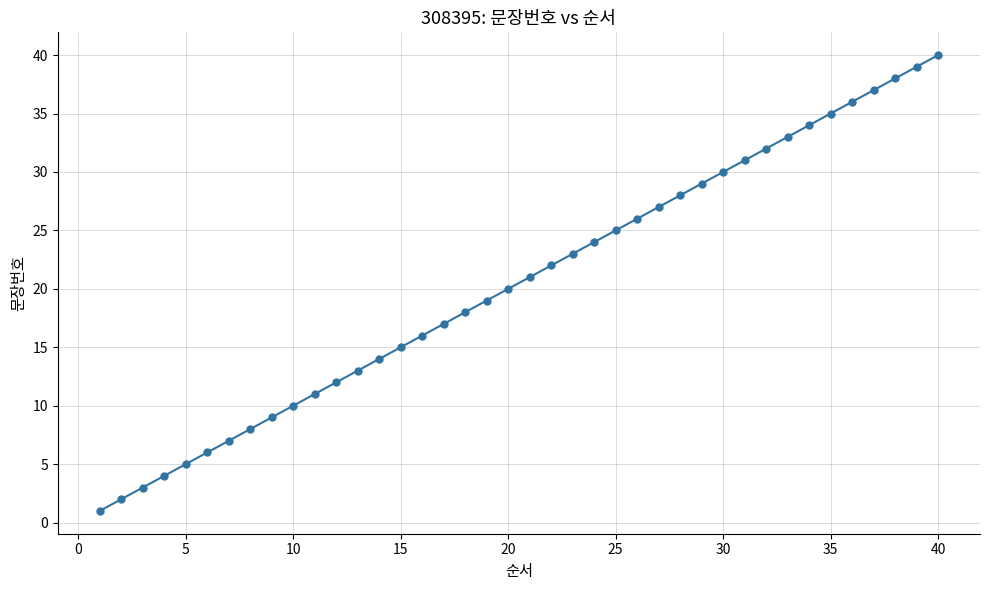

How many lines are shown in the chart?

1